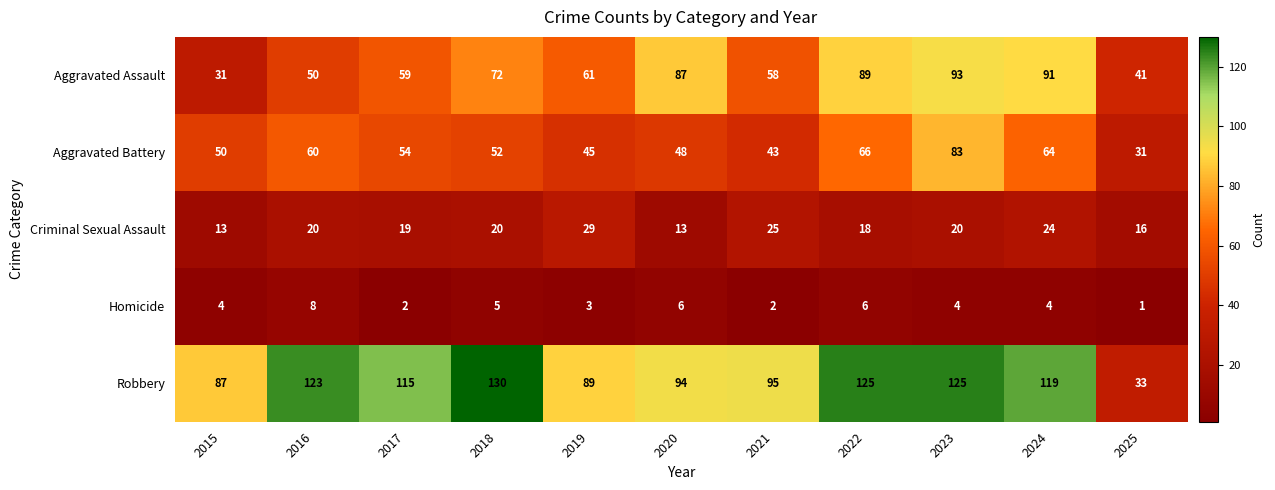

The Criminal Sexual Assault series shows 20 at 2023. True or false?

True